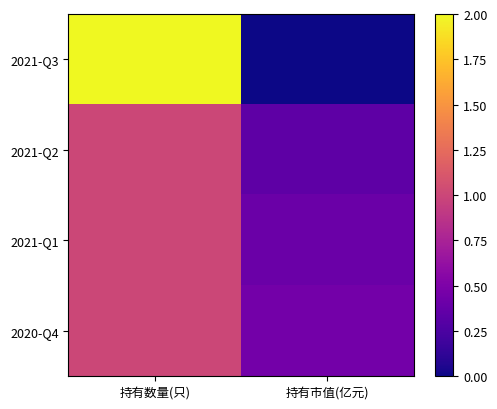

Reading right to left, extract all data points from this chart.

2021-Q3: 持有市值(亿元)=0.0	持有数量(只)=2.0
2021-Q2: 持有市值(亿元)=0.3	持有数量(只)=1.0
2021-Q1: 持有市值(亿元)=0.4	持有数量(只)=1.0
2020-Q4: 持有市值(亿元)=0.5	持有数量(只)=1.0